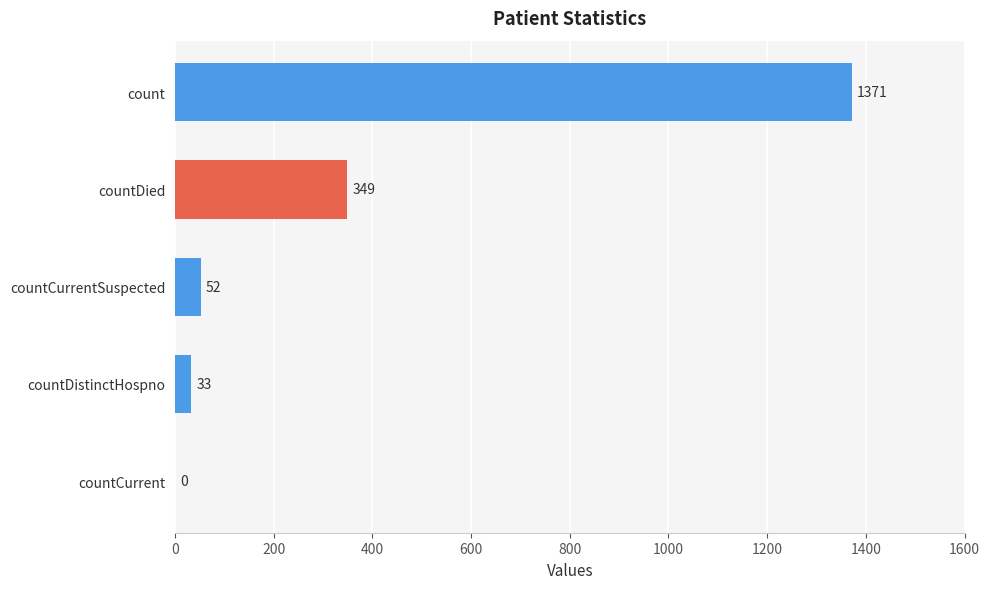

What value does the data have at countCurrentSuspected?

52